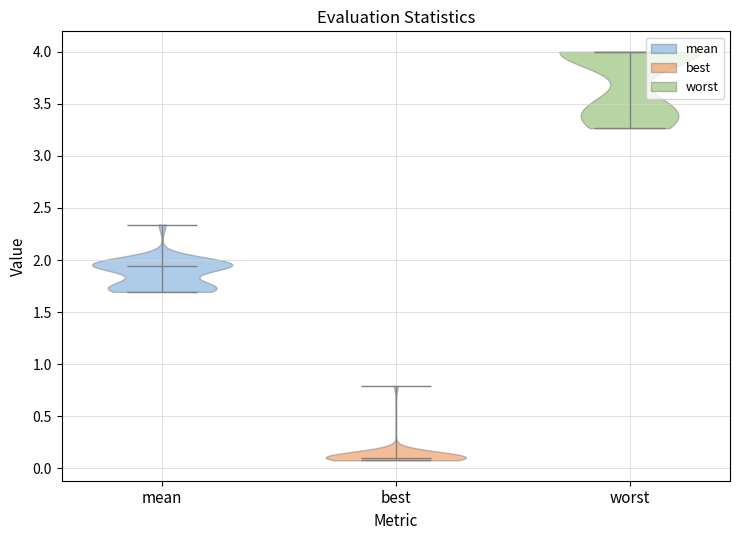

Reading left to right, read every violin against the y-axis: where its median line is, and the lowest and highest points it reaches. The values are not printed on the chart, so give them approximately, as read against the axis.

mean: median line 1.95, lowest point 1.70, highest point 2.35
best: median line 0.10, lowest point 0.10, highest point 0.80
worst: median line 4.00, lowest point 3.25, highest point 4.00